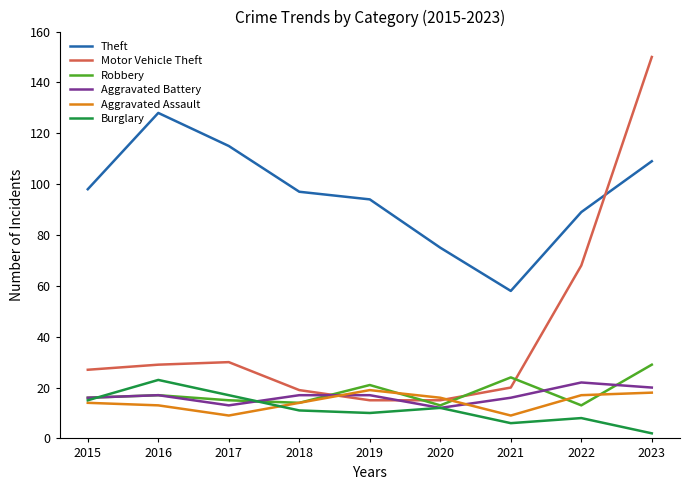

Does the chart display data point markers on the line(s)?

No